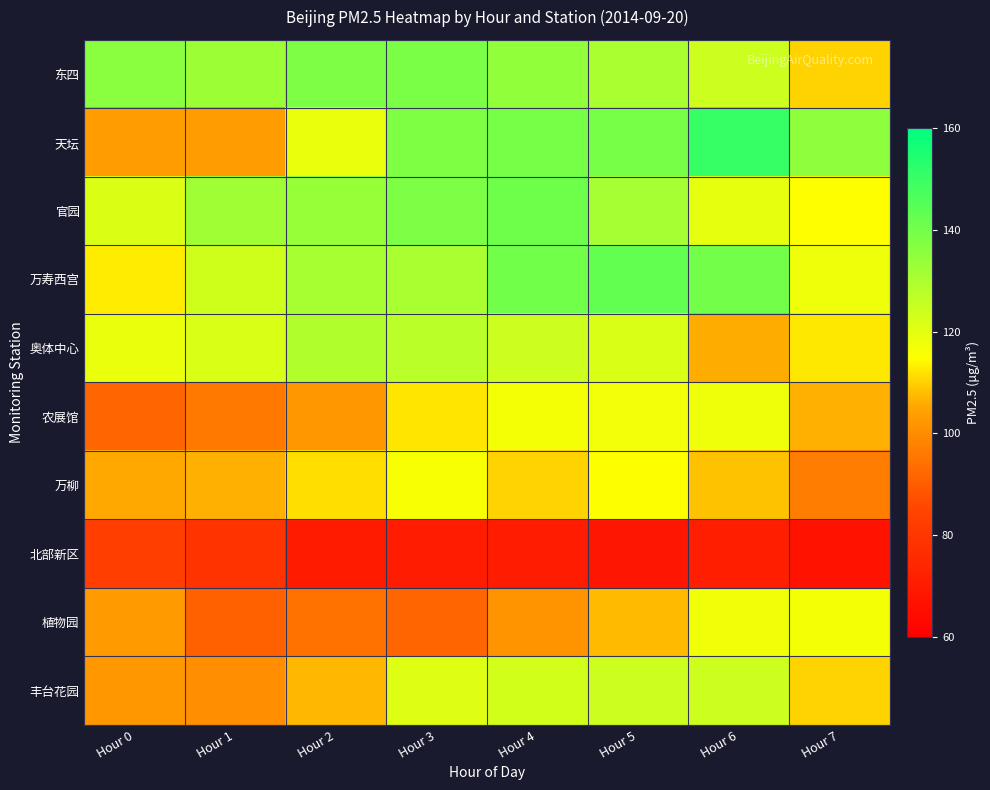

Between Hour 3 and Hour 6, which series saw the biggest shift?

植物园